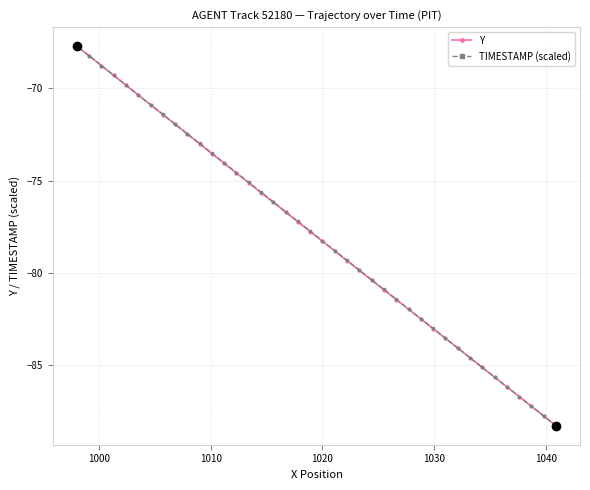

What are all the series names shown in the legend?

Y, TIMESTAMP (scaled)